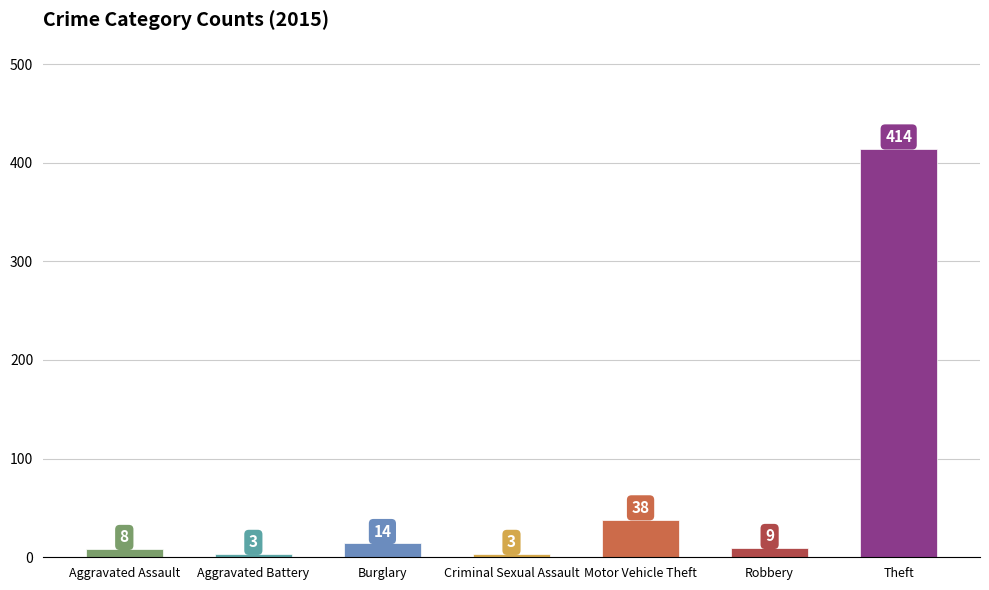

Count the number of data series in this chart.

1